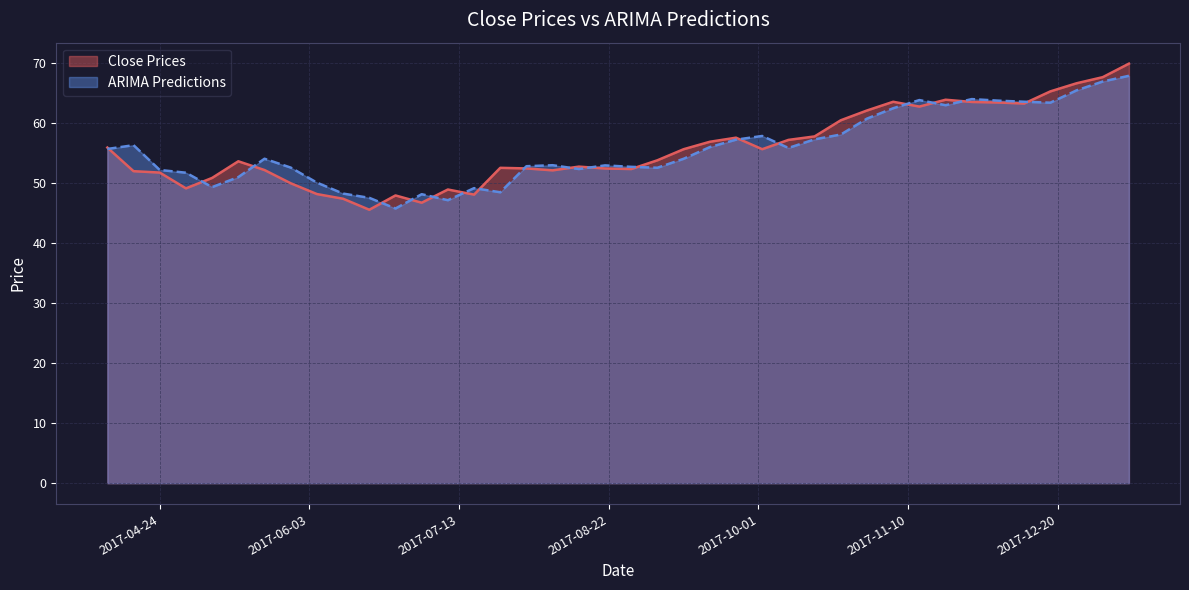

What is the maximum value for Close Prices?

69.9